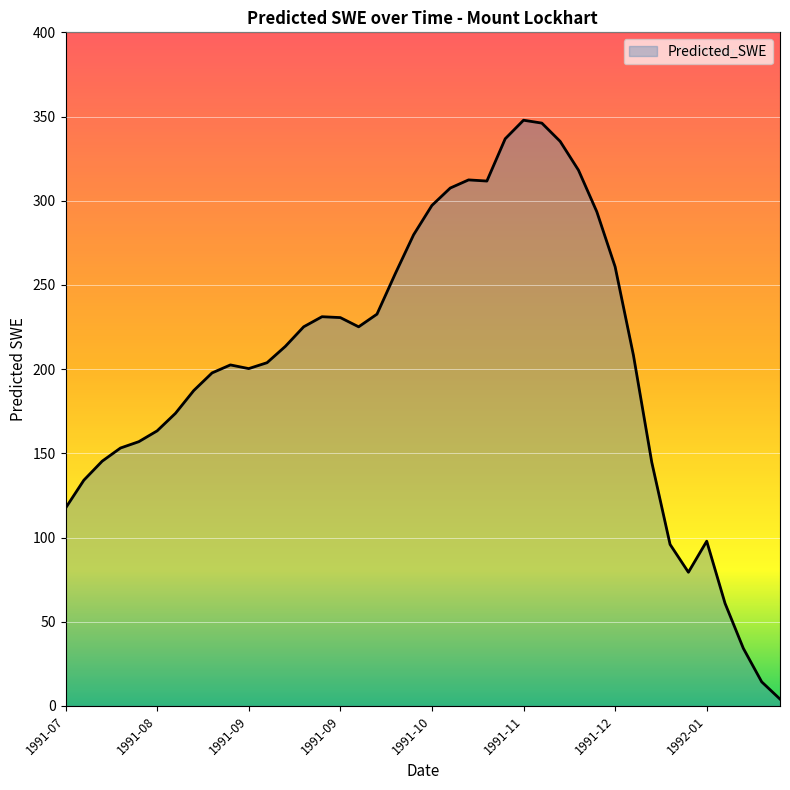

What is the difference between the maximum and minimum values?

343.8